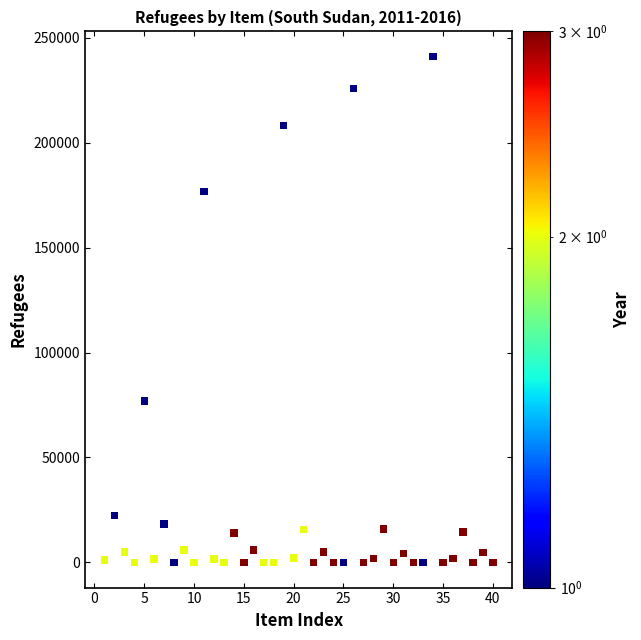

What is the range of X values (max minus min)?

39